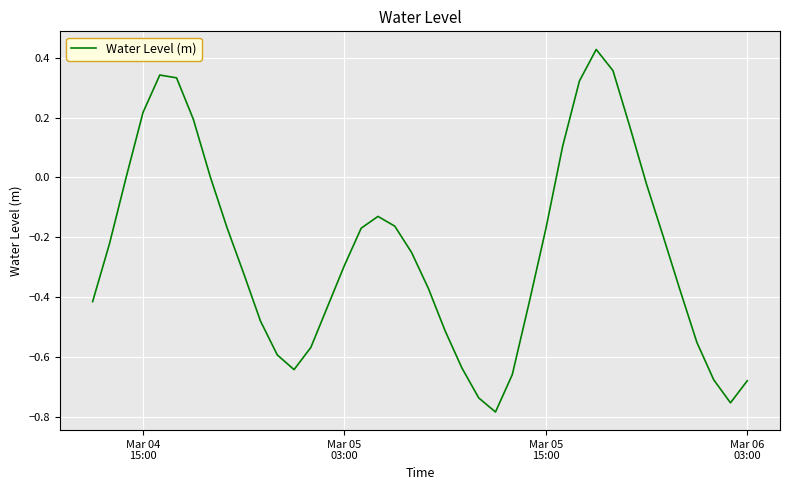

What is the difference between the maximum and minimum values?

1.2